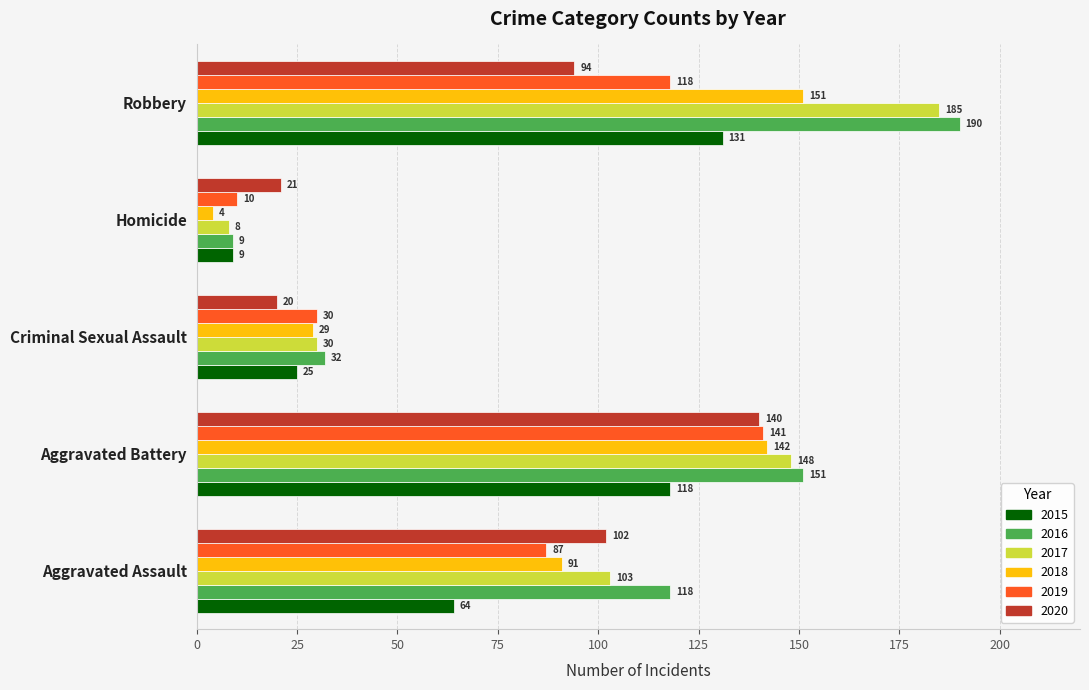

What is the difference between the 2017 values at Criminal Sexual Assault and Aggravated Assault?

73